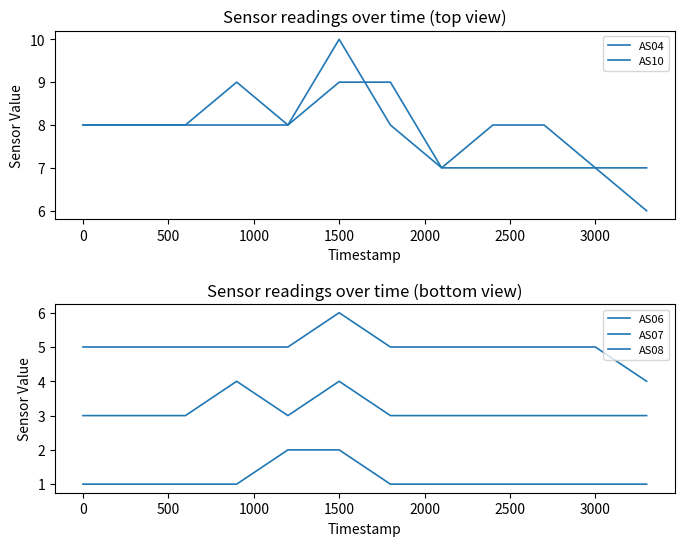

Does the chart display data point markers on the line(s)?

No